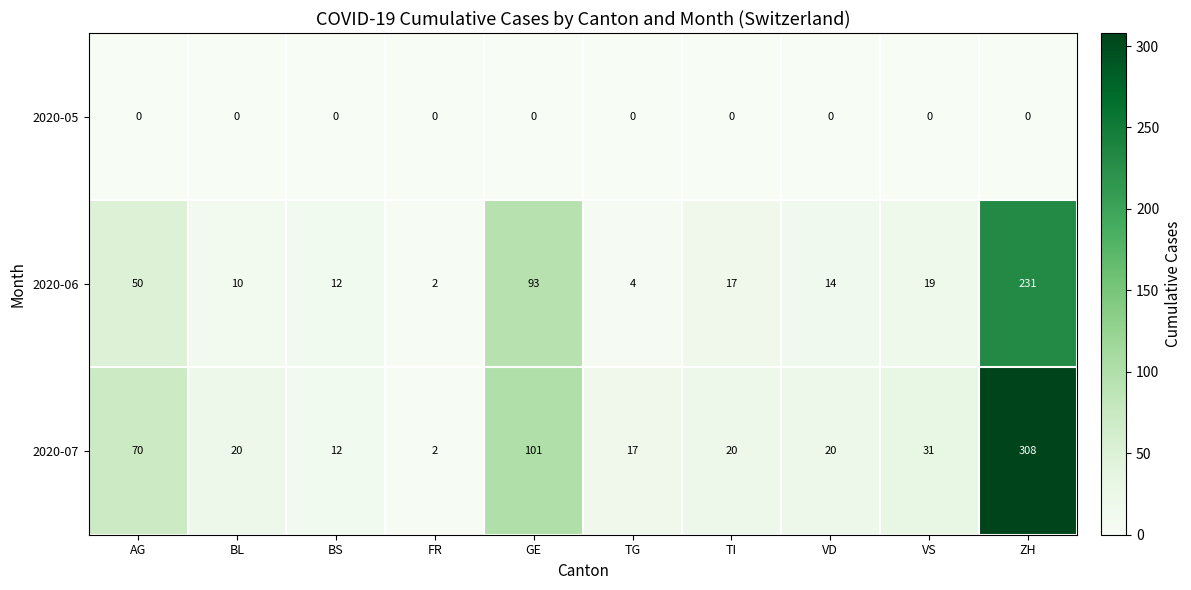

Rank the series by their average value, from highest to lowest.

2020-07, 2020-06, 2020-05